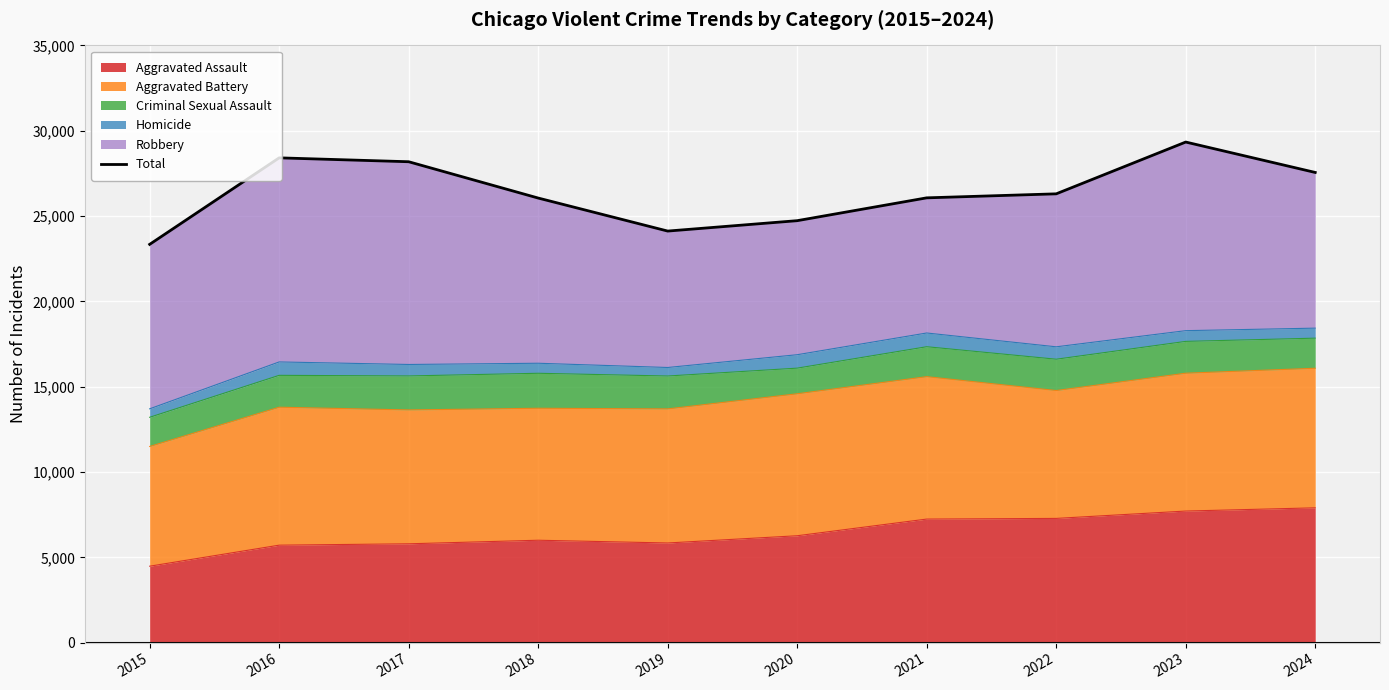

Where is the data nearest to the value 26339?

2022